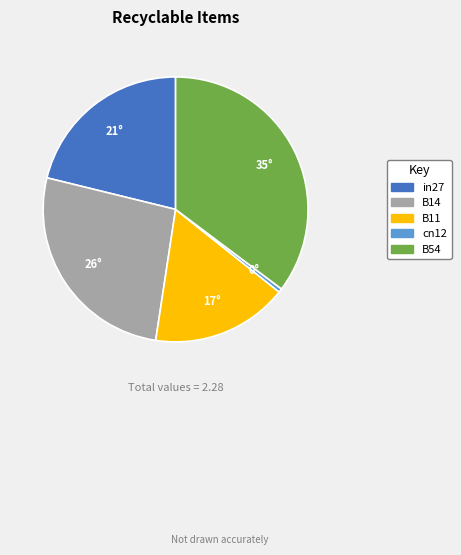

Count the number of slices in the pie.

5